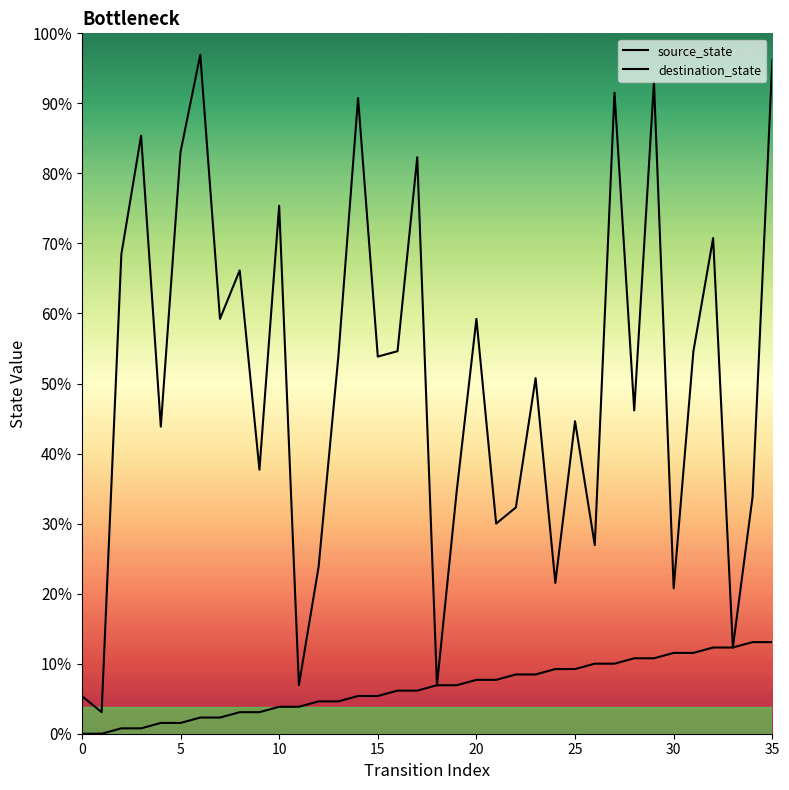

Which series has the largest total across all categories?

destination_state